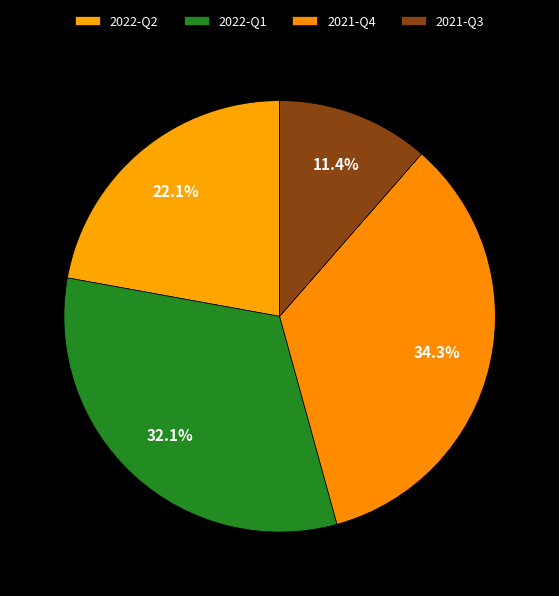

Which category has the biggest portion of the pie?

2021-Q4